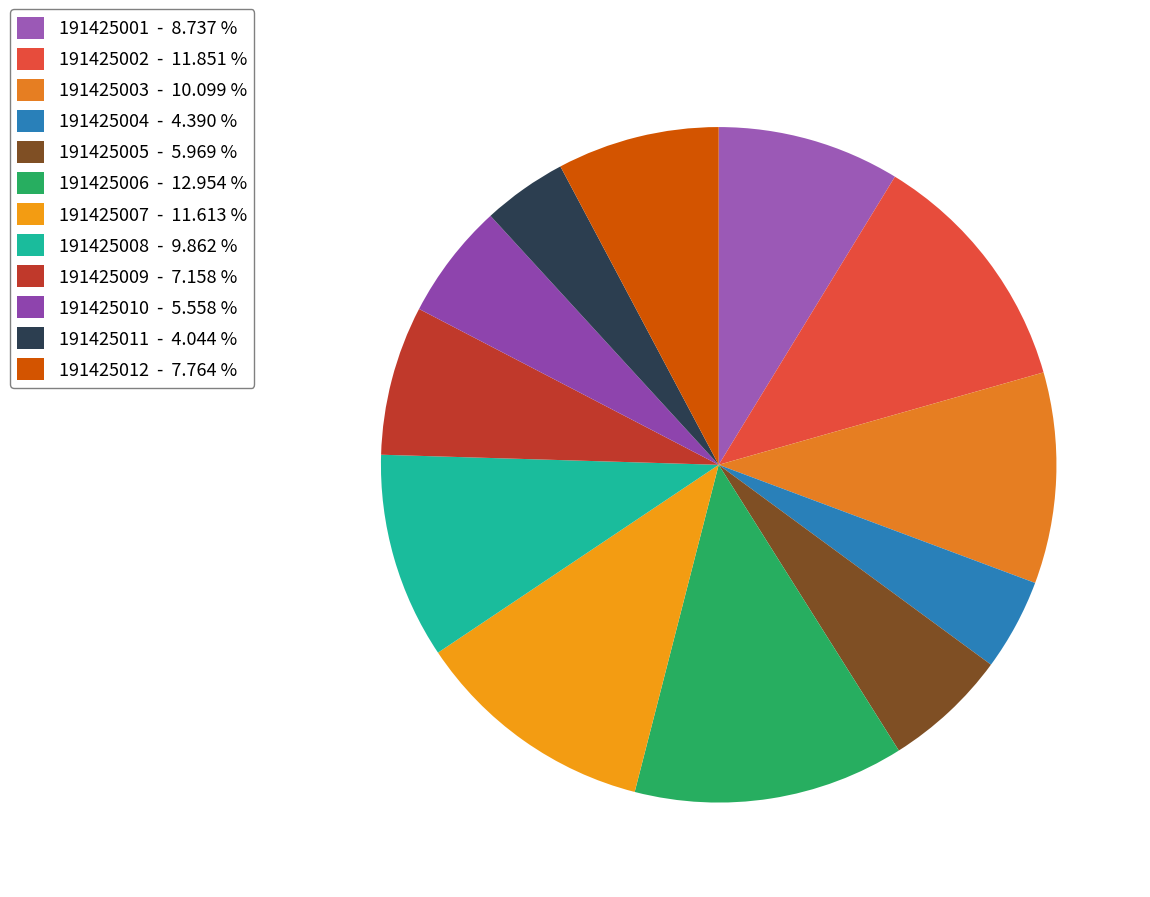

Do 191425009 and 191425005 together represent more than half of the pie?

No